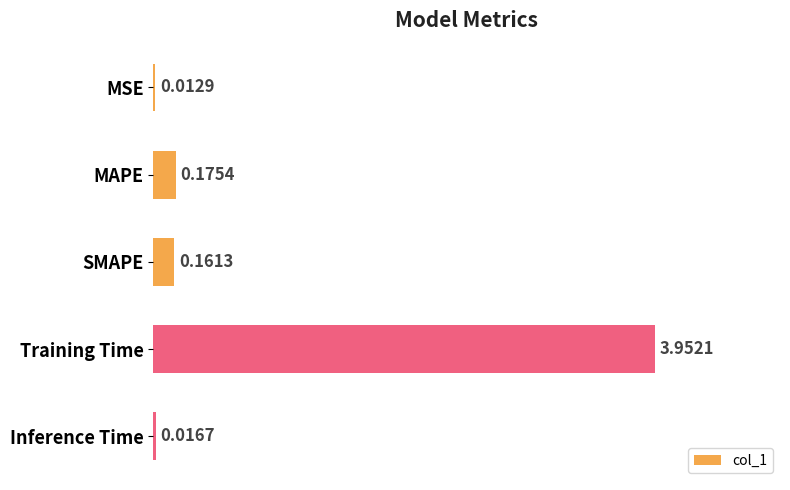

At which category does the chart reach its peak across all series?

Training Time